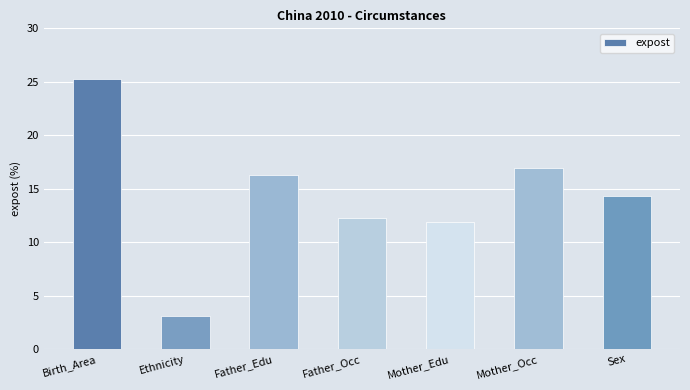

Which has a higher value, Father_Edu or Father_Occ?

Father_Edu